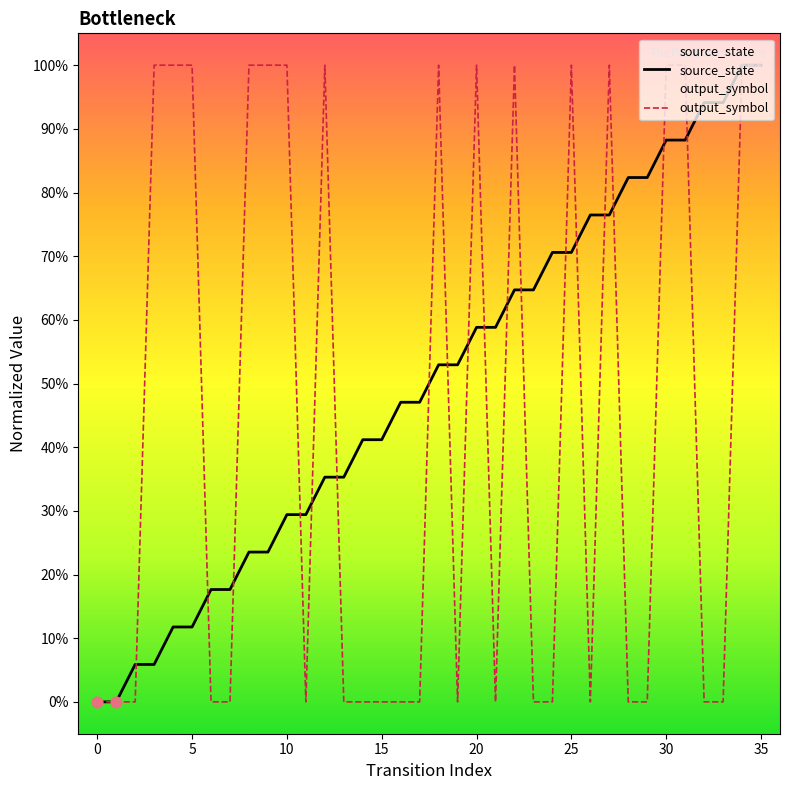

Which series contains the lowest Y value?

source_state